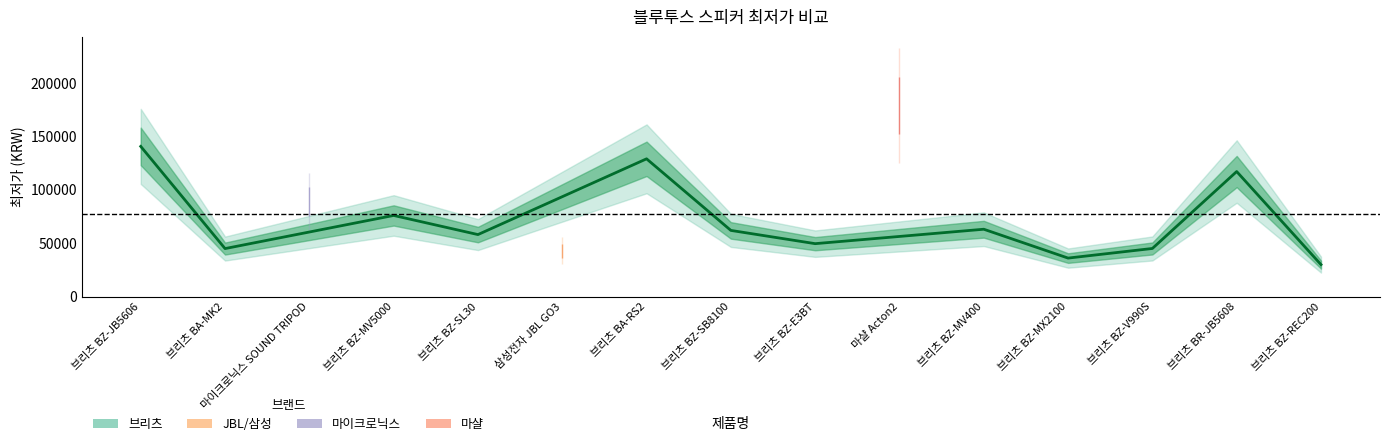

What is the label of the 5th point from the left?

브리츠 BA-RS2